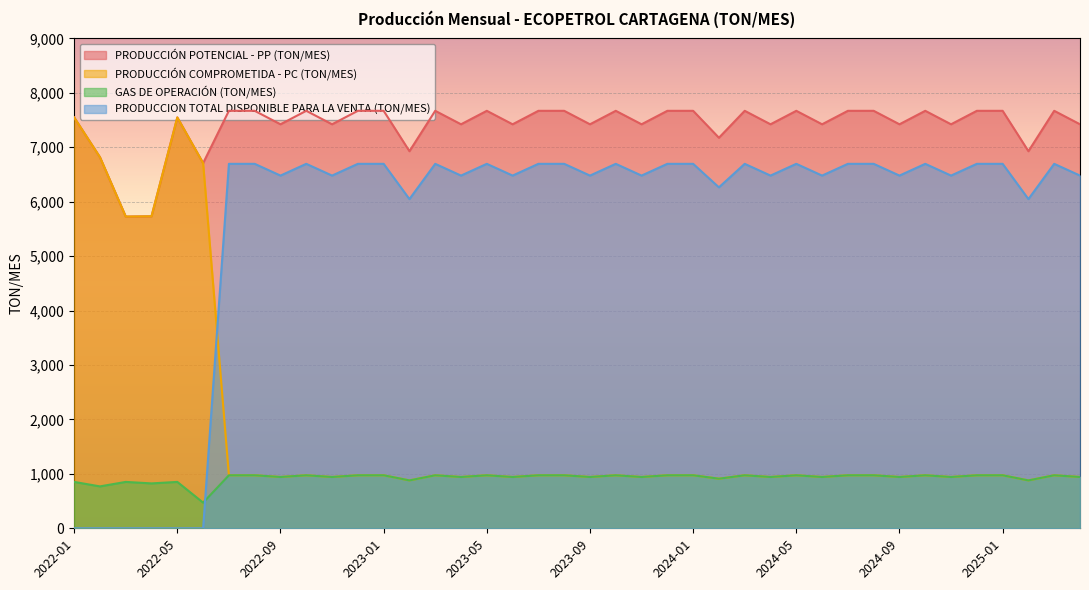

What is the value of the PRODUCCION TOTAL DISPONIBLE PARA LA VENTA (TON/MES) point at the 26th from the left?

6263.6